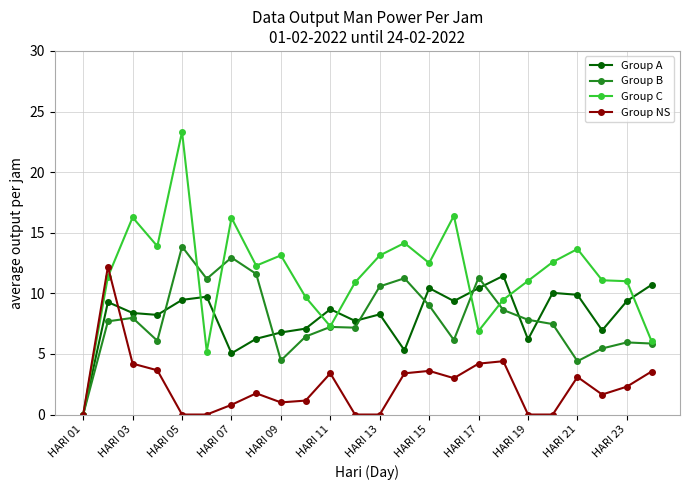

Which series has the largest total across all categories?

Group C